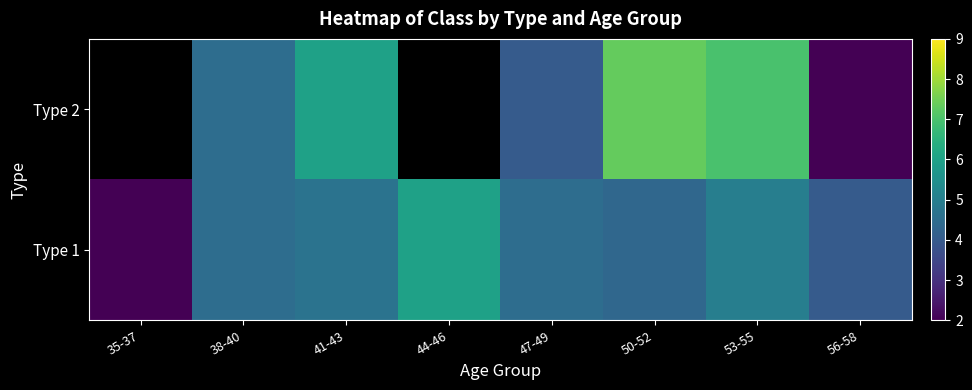

What is the difference between the second highest and second lowest values in the Type 1 series?

1.0